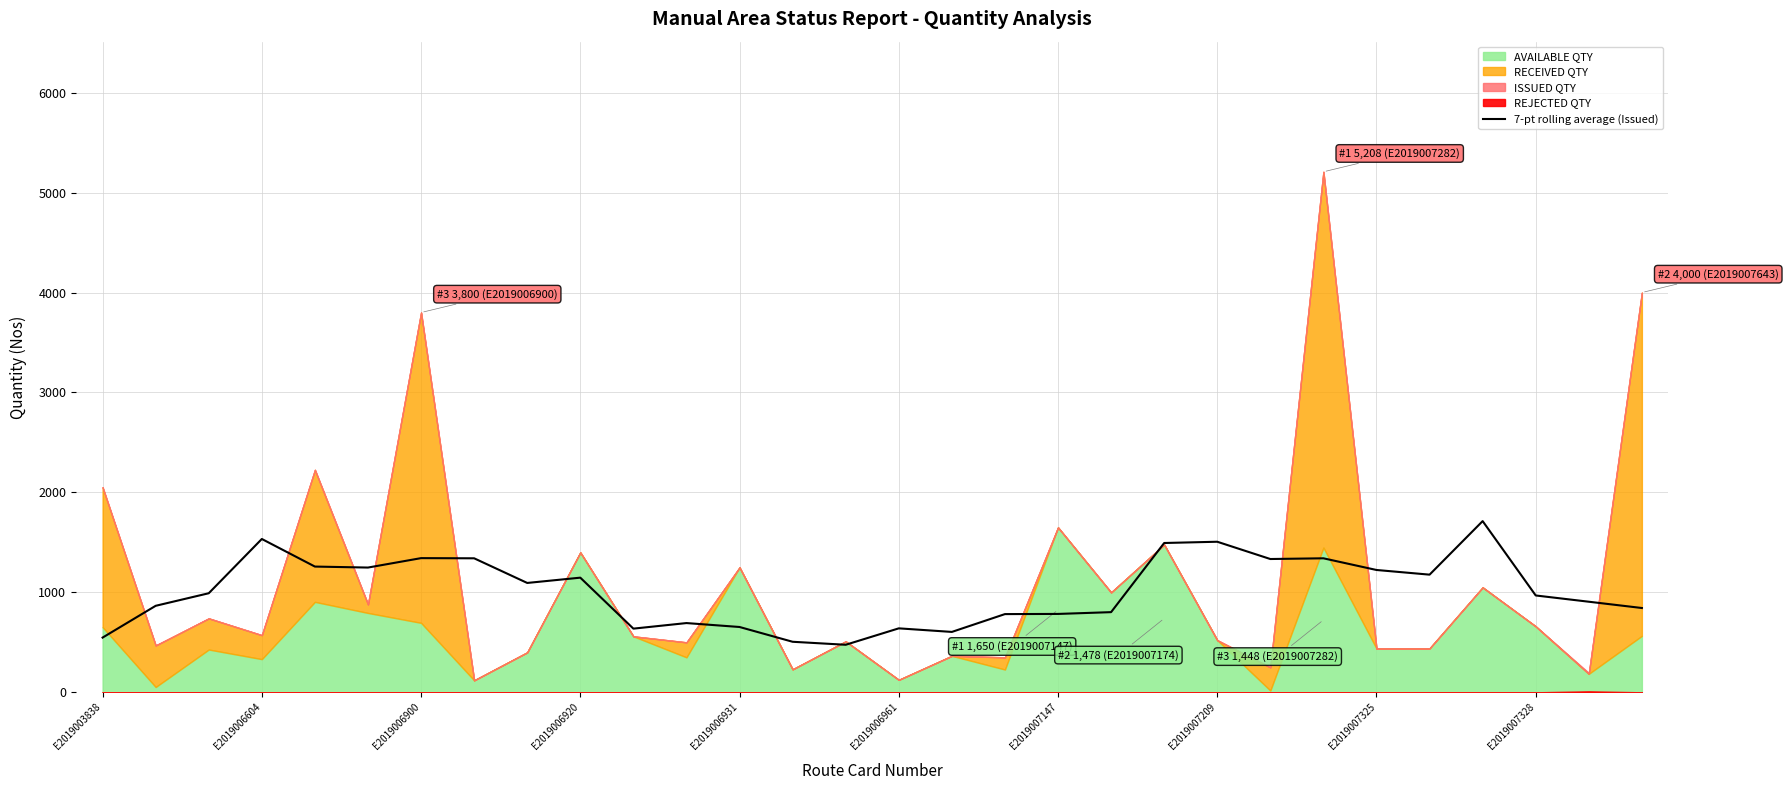

Is it true that 7-pt rolling average (Issued) equals 944.6 at E2019007209?

False